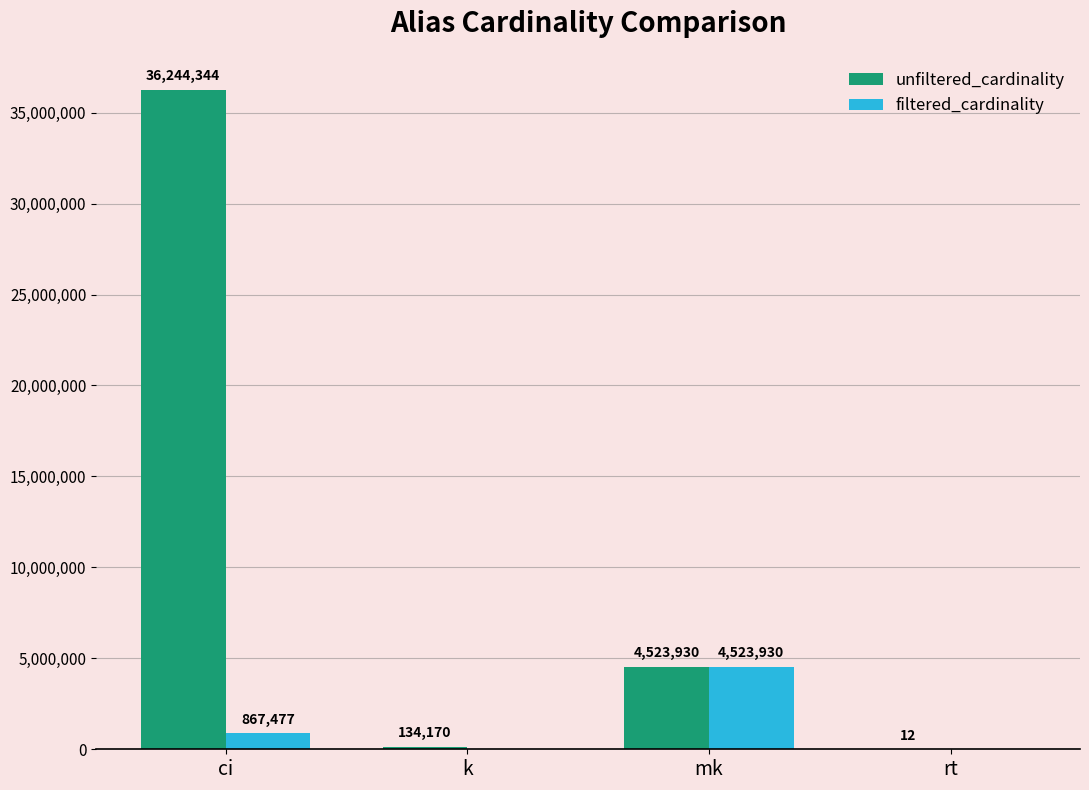

Are the bars grouped side by side (vs. stacked)?

Yes